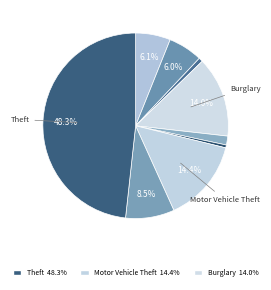

How many segments does this pie chart have?

9